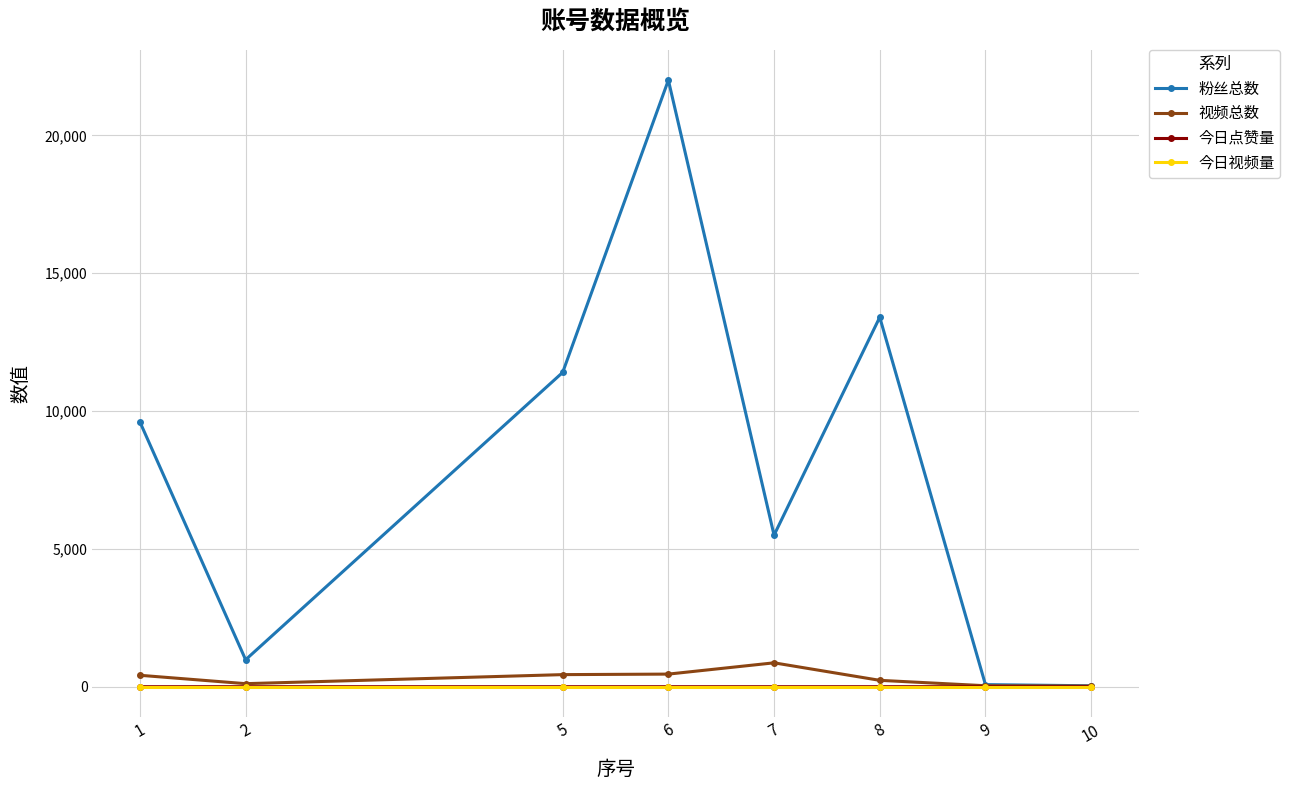

How many lines are shown in the chart?

4